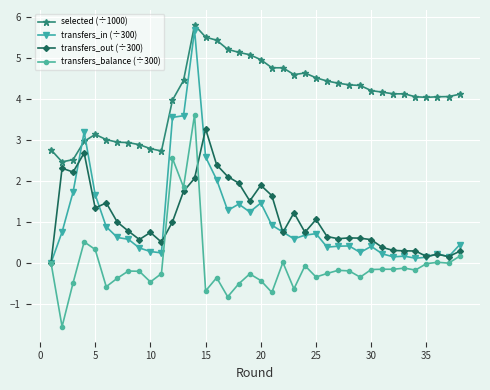

How many positive values does the transfers_out (÷300) series have?

37